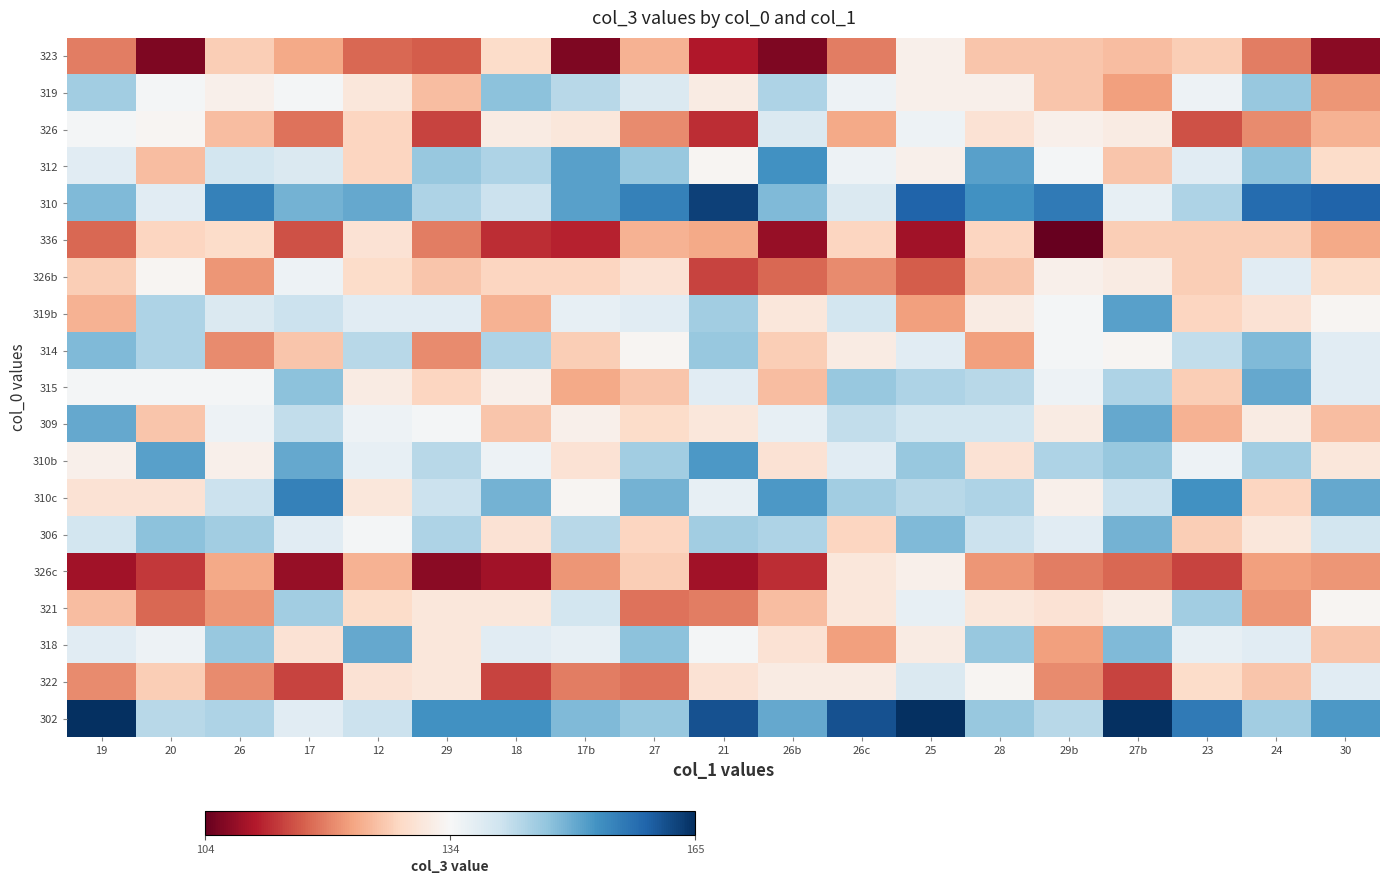

At which category does the chart reach its peak across all series?

19